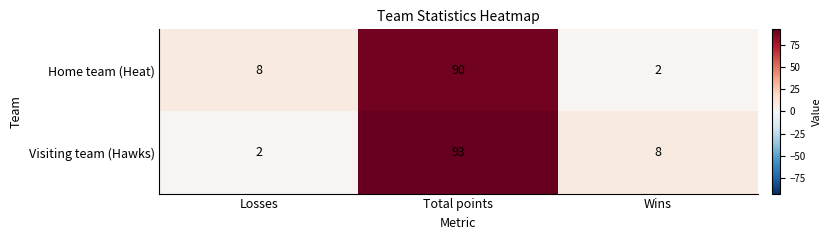

Is it true that Home team (Heat) equals 3 at Wins?

False